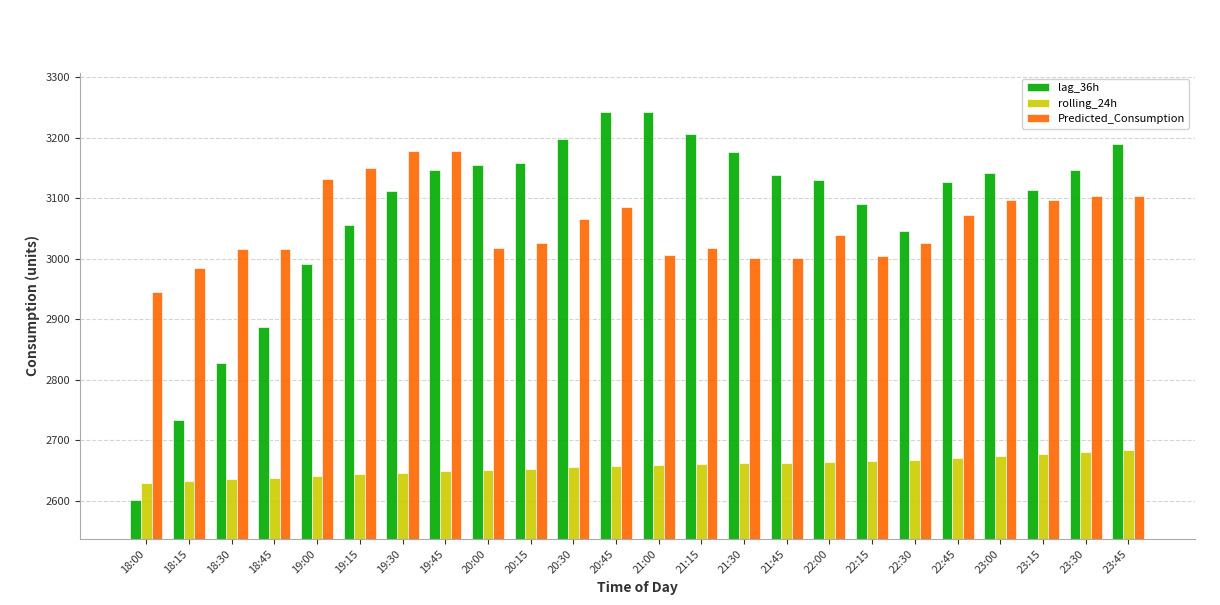

The value of rolling_24h at 20:30 is 1691.4. True or false?

False